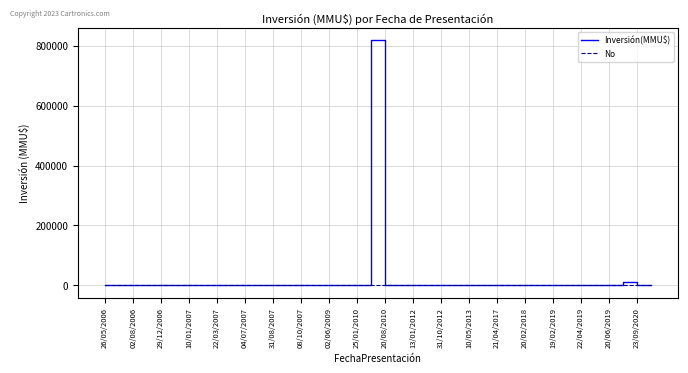

Rank the series by their maximum value, from lowest to highest.

No, Inversión(MMU$)